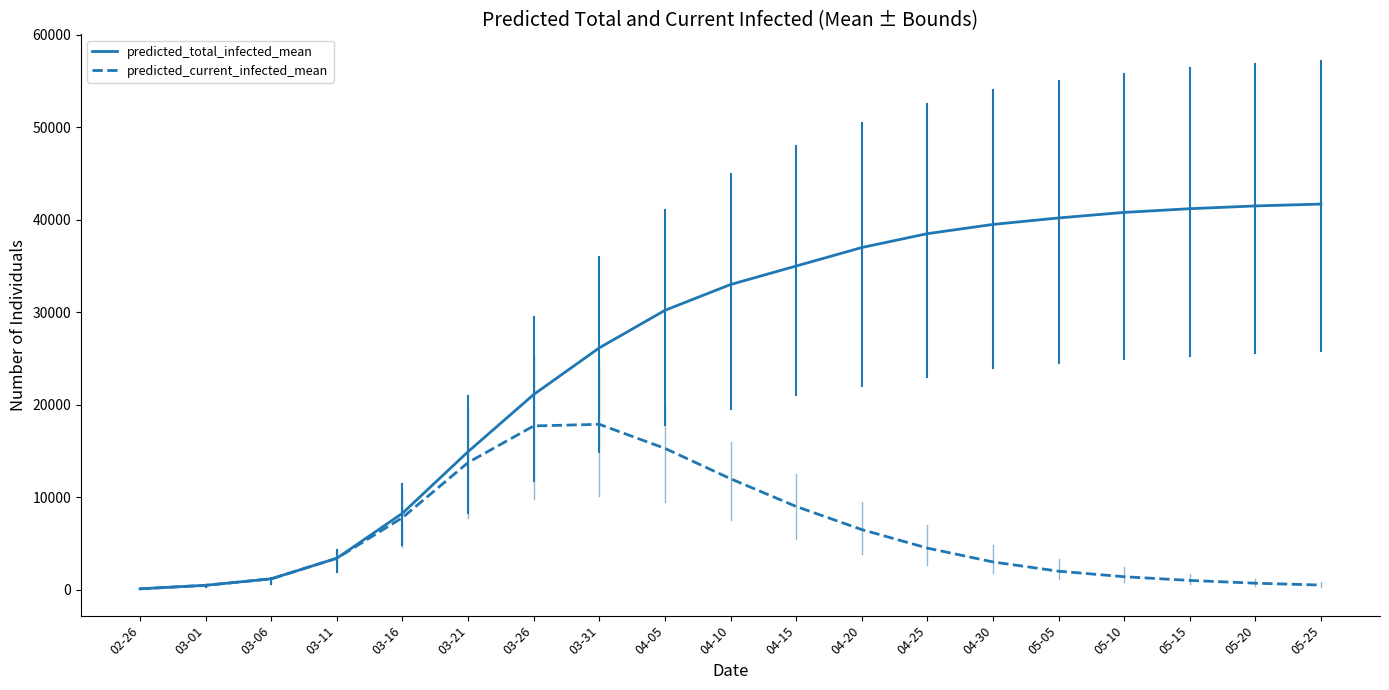

Which series changed the most between 03-11 and 05-25?

predicted_total_infected_mean